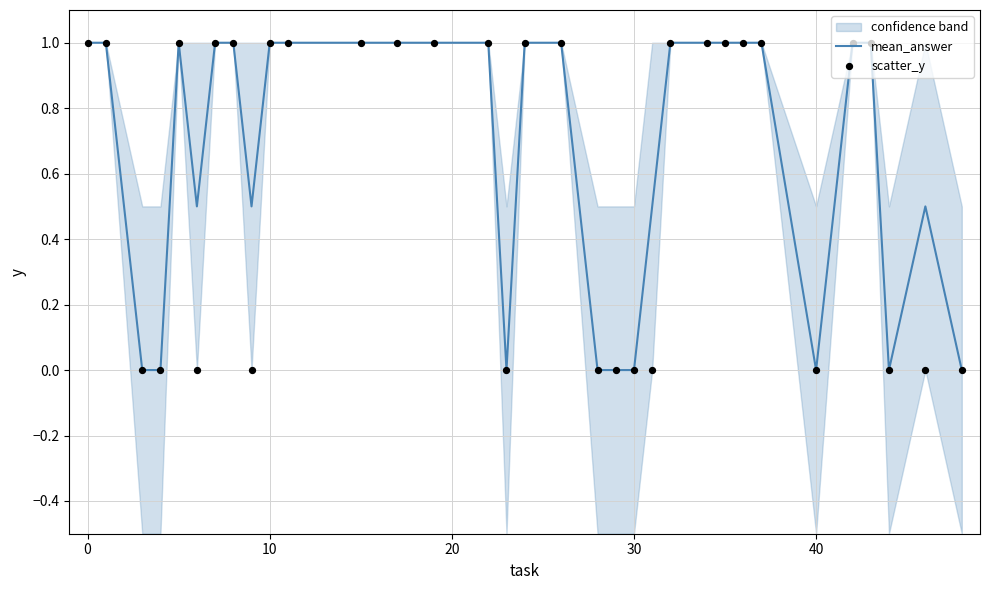

What is the maximum value for mean_answer?

1.0